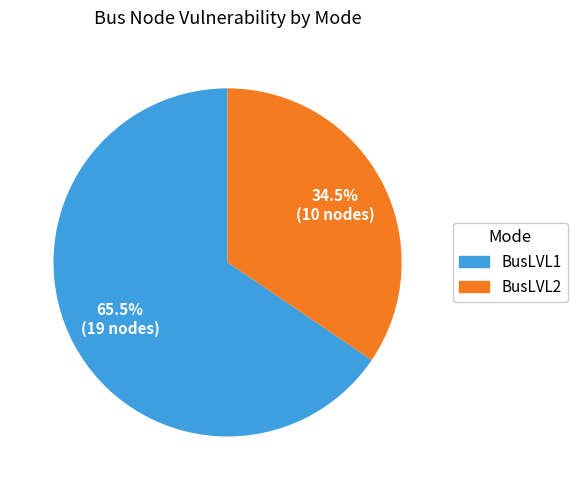

Combined, what portion of the pie is BusLVL1 and BusLVL2?

100.0%